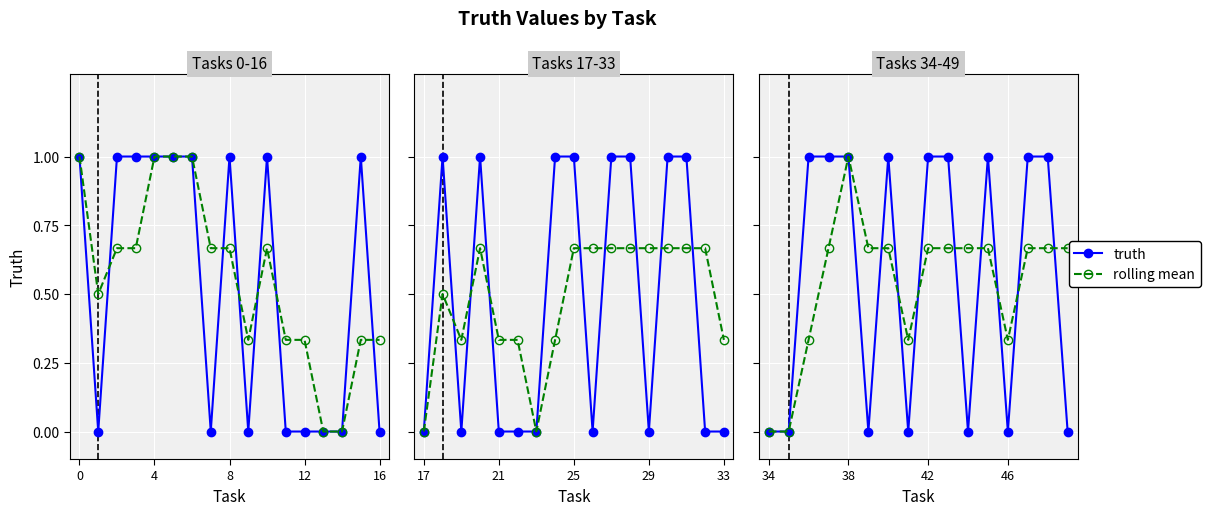

True or false: rolling mean has a value of 0.2 at 12.

False